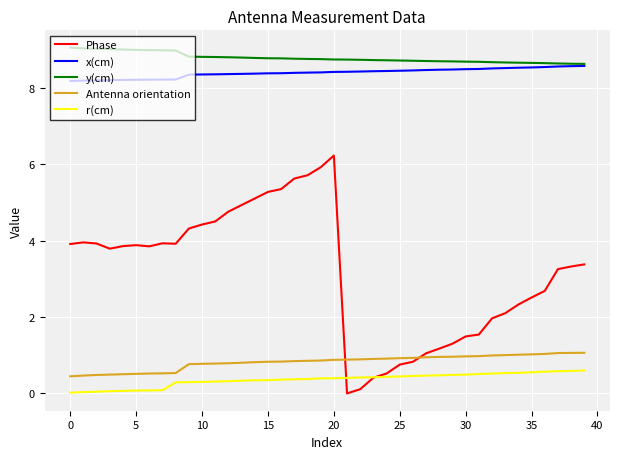

List the series in order of their peak value, lowest first.

r(cm), Antenna orientation, Phase, x(cm), y(cm)